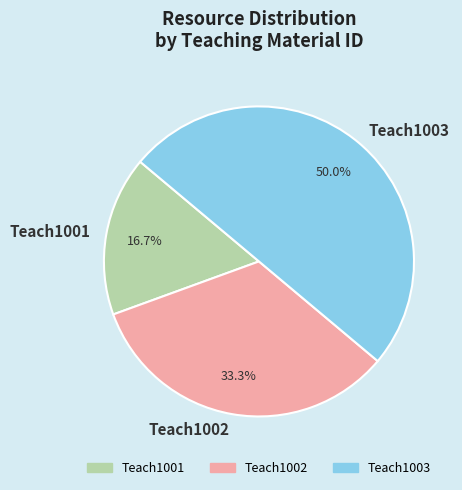

Rank the categories by value from highest to lowest.

Teach1003, Teach1002, Teach1001